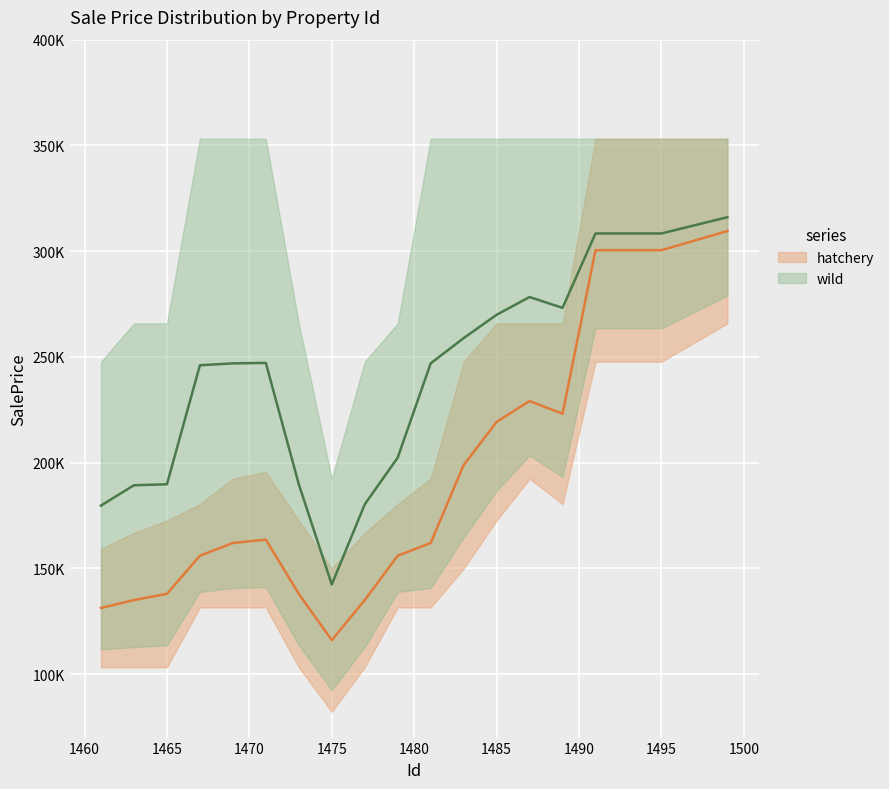

What is the value of the hatchery point at the 6th from the left?

163574.8